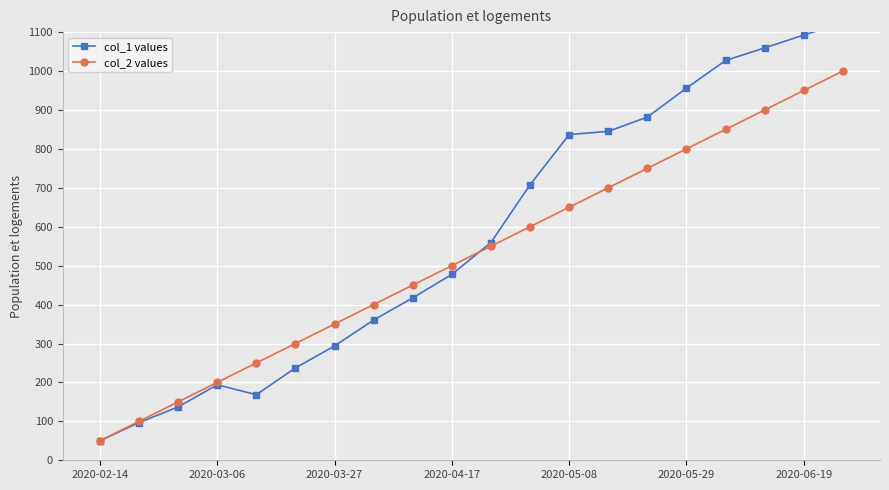

At which label does col_2 values reach its minimum?

2020-02-14